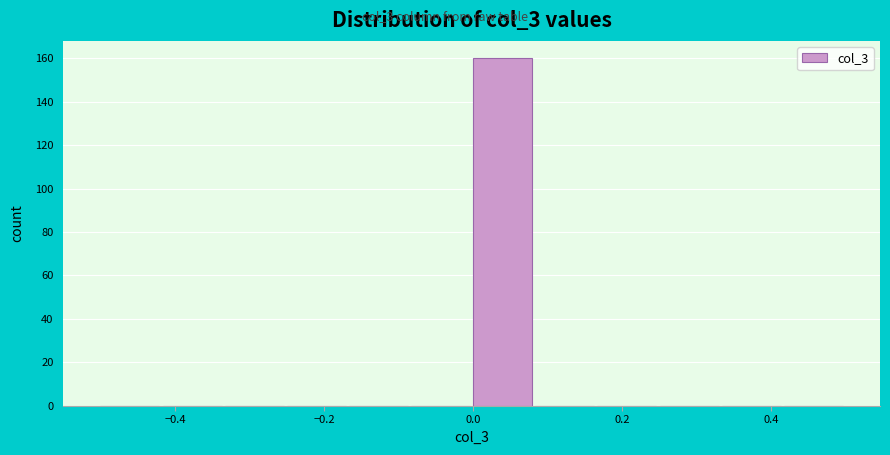

Which range on the x-axis has the tallest bar?

0.00 to 0.08